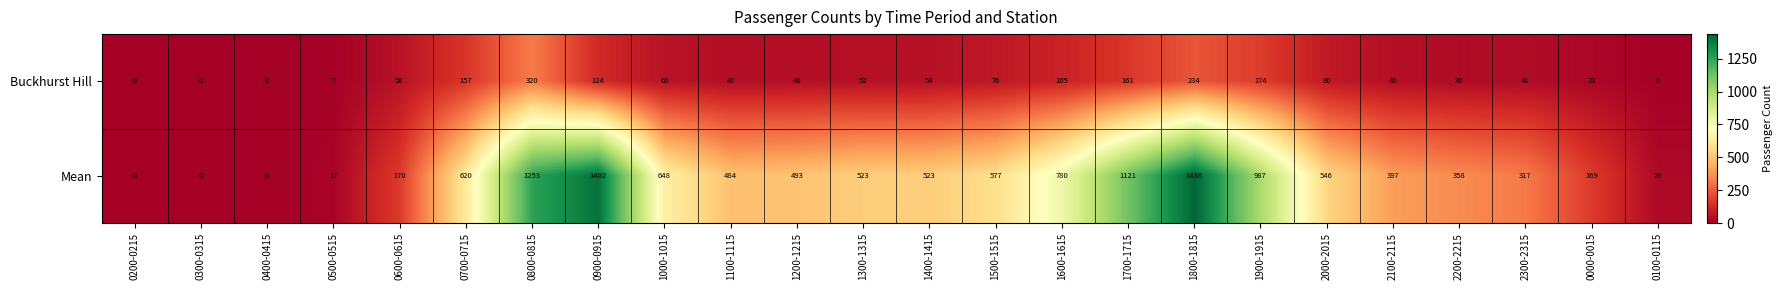

The Mean series shows 333 at 1400-1415. True or false?

False